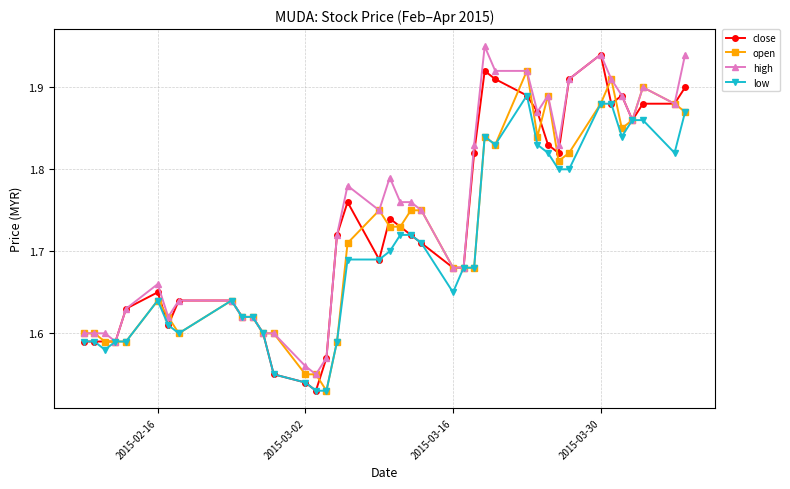

How many high values are between 1 and 2?

40